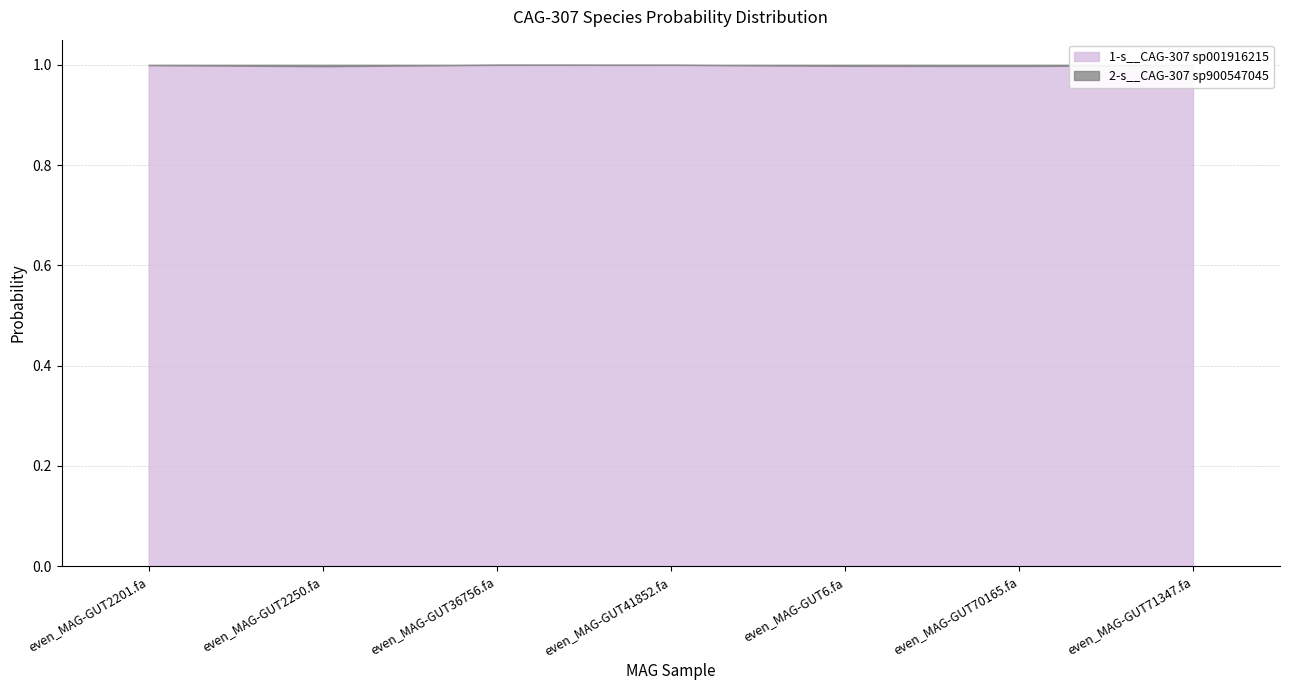

At even_MAG-GUT70165.fa, list the series in order from smallest to largest.

2-s__CAG-307 sp900547045, 1-s__CAG-307 sp001916215